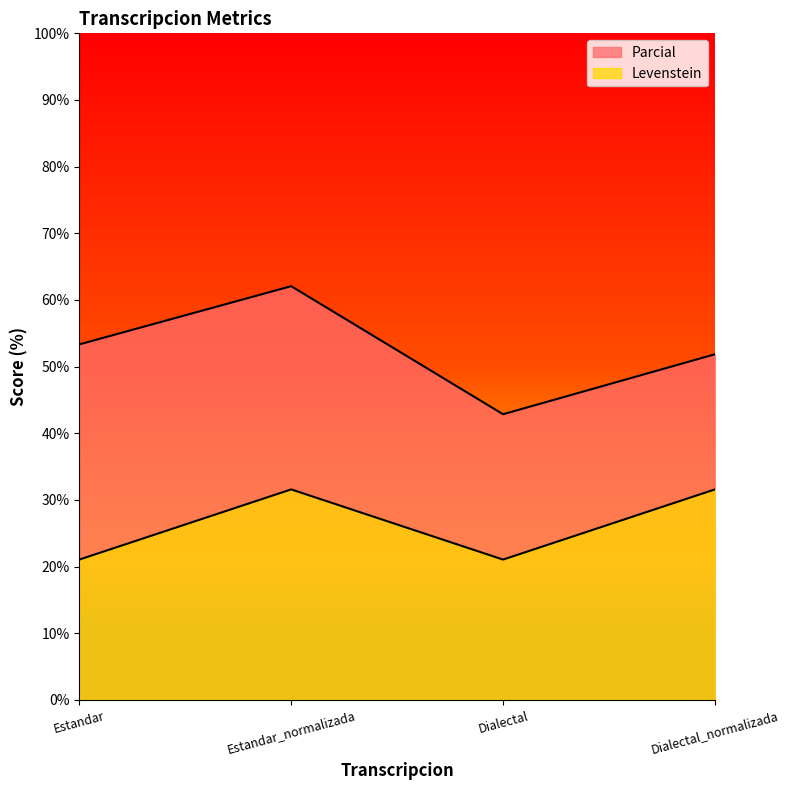

True or false: Levenstein and Parcial cross at least once.

False